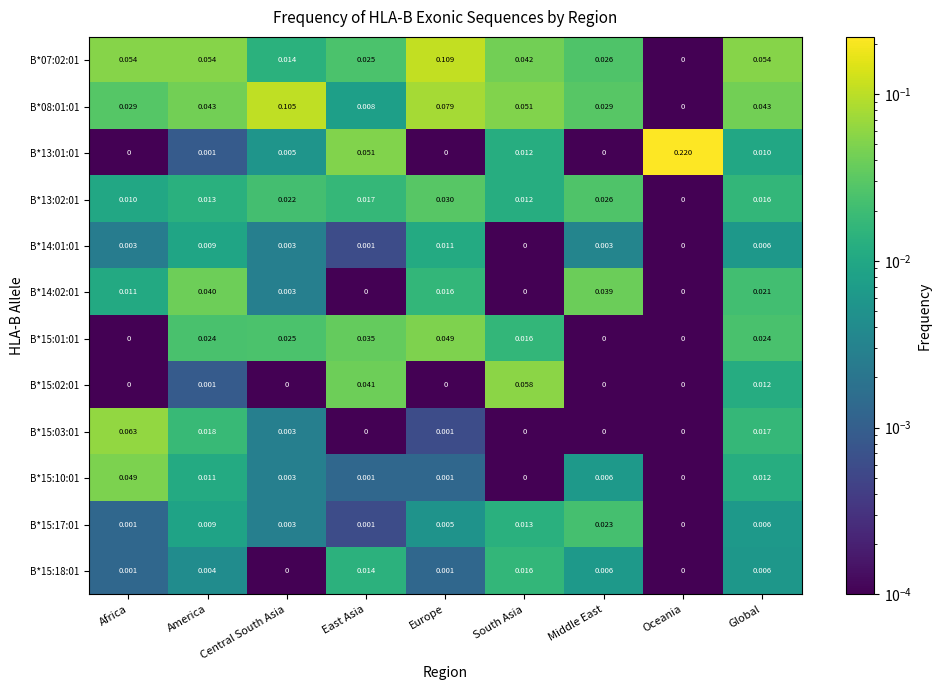

Which category has the highest value across all series?

Oceania